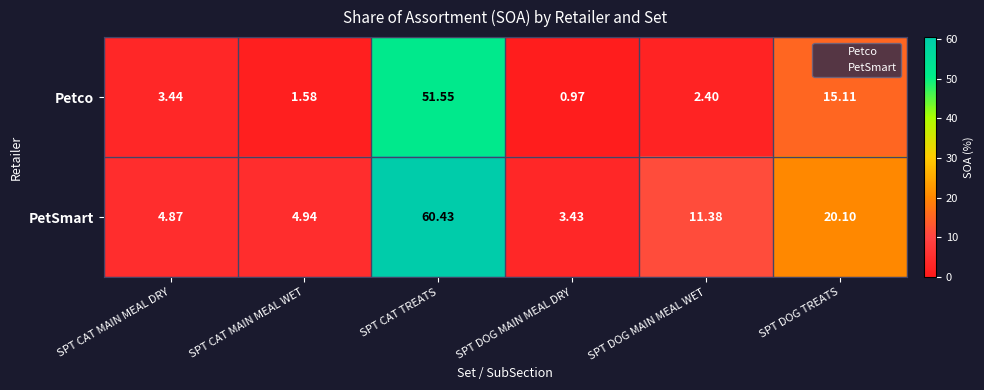

What is the total value across all series at SPT CAT MAIN MEAL DRY?

8.3